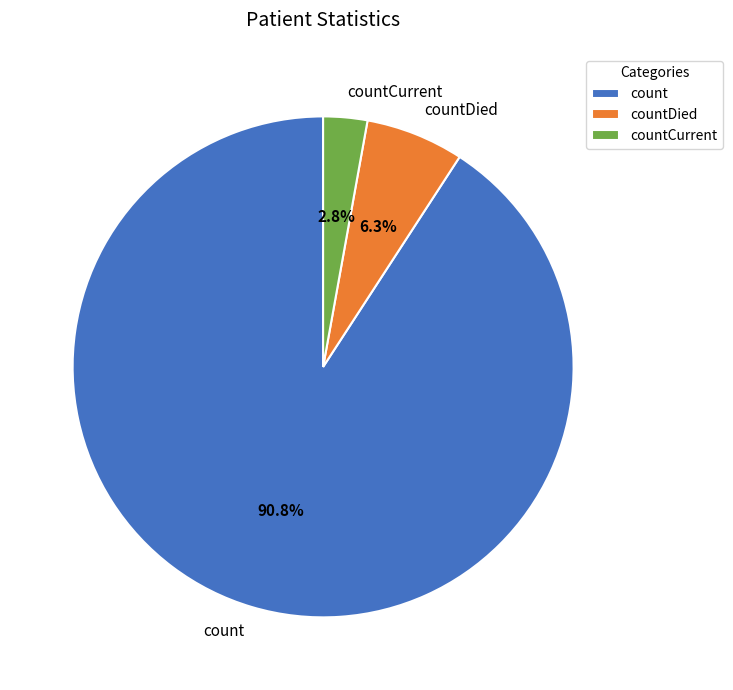

Which category has the smallest portion of the pie?

countCurrent